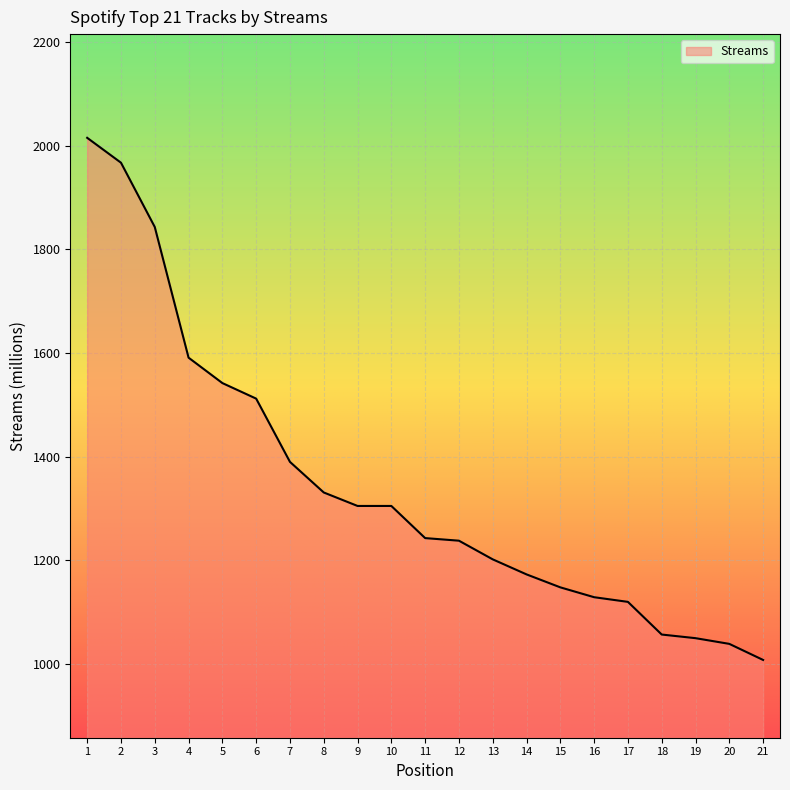

What is the sum of the values at 10 and 12?

2543